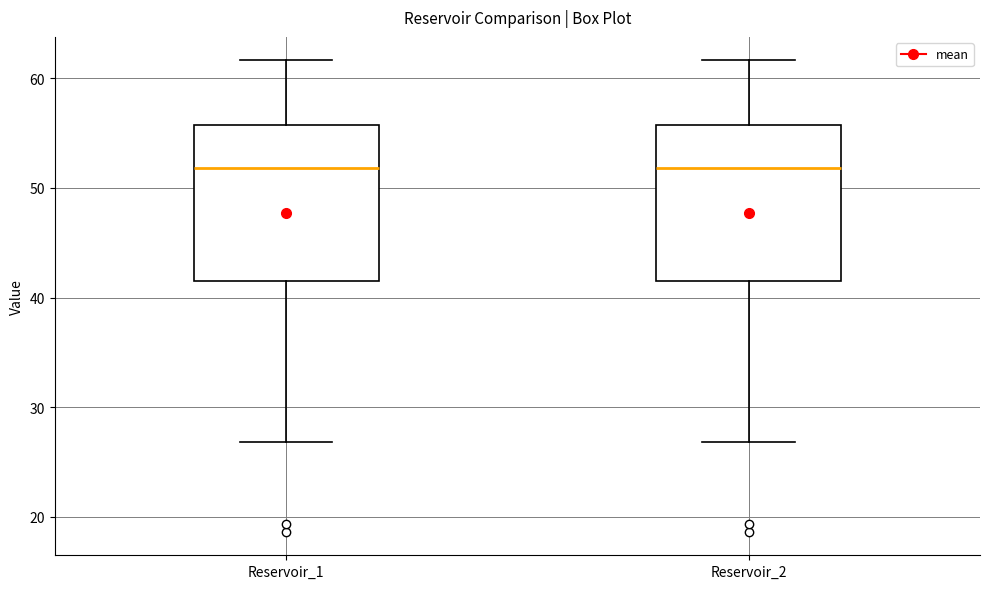

Reading left to right, read every box against the y-axis: the position of its median line, the range the box covers, and the ends of its whiskers. The values are not printed on the chart, so give them approximately, as read against the axis.

Reservoir_1: median 52, box 41 to 56, whiskers 27 to 62
Reservoir_2: median 52, box 41 to 56, whiskers 27 to 62